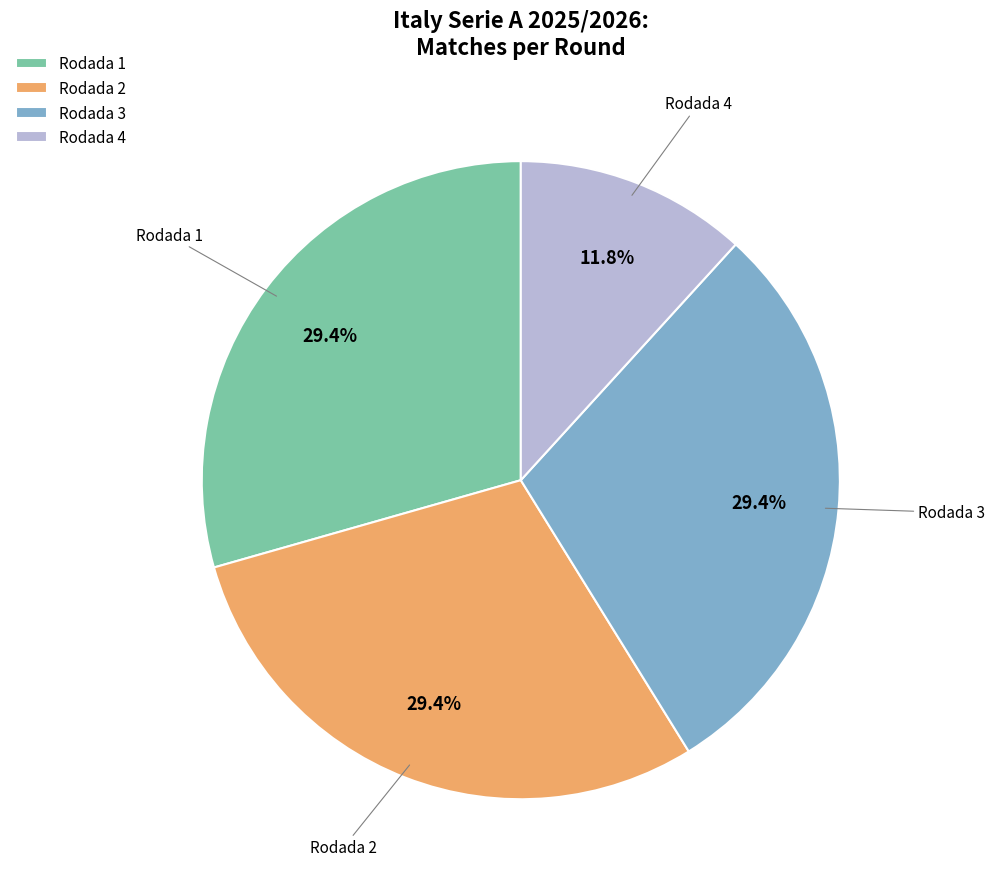

What is the total percentage of Rodada 1 and Rodada 2?

58.8%